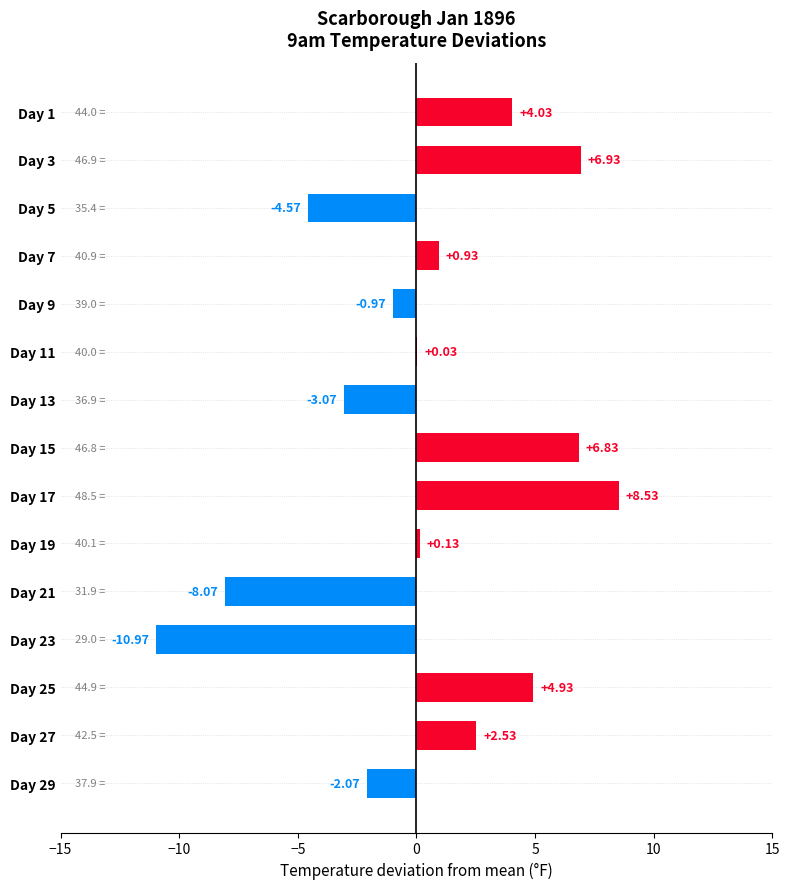

What is the sum of the values at Day 27 and Day 23?

-8.4